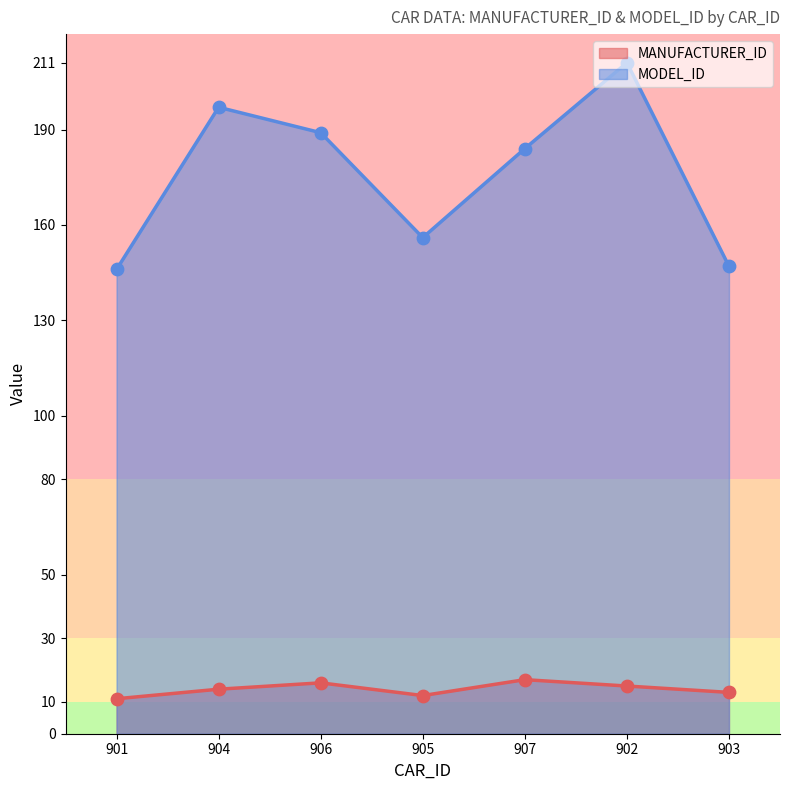

What are all the series names shown in the legend?

MANUFACTURER_ID, MODEL_ID